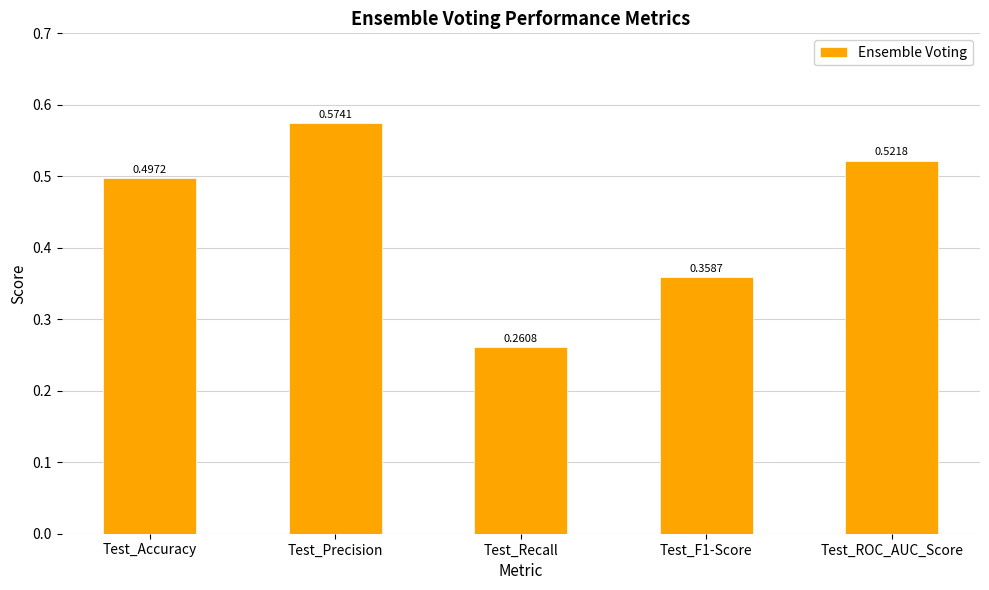

What is the sum of the values at Test_Accuracy and Test_F1-Score?

0.9